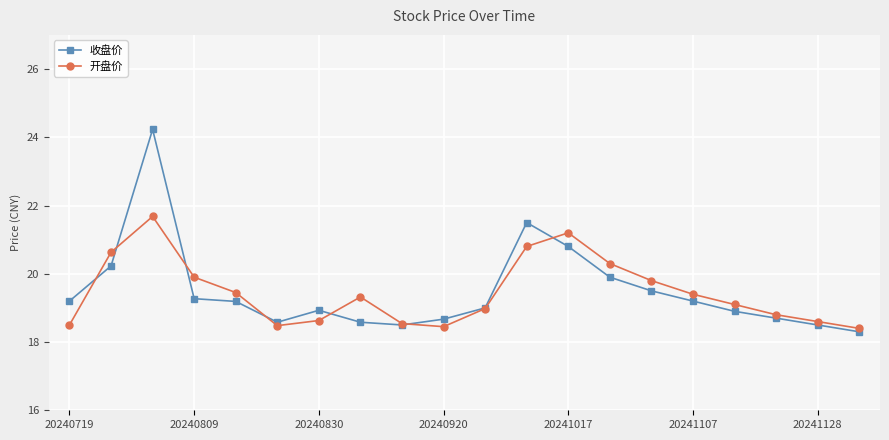

How many lines are shown in the chart?

2